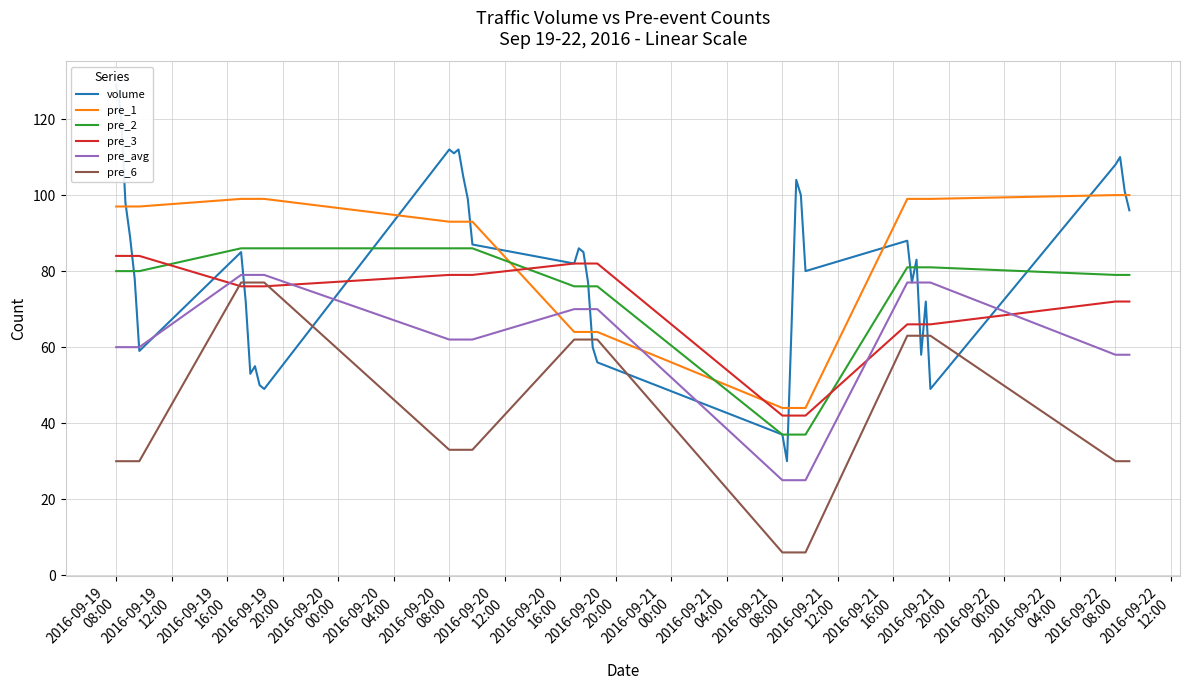

At which label does pre_3 first exceed 76?

2016-09-19
08:00